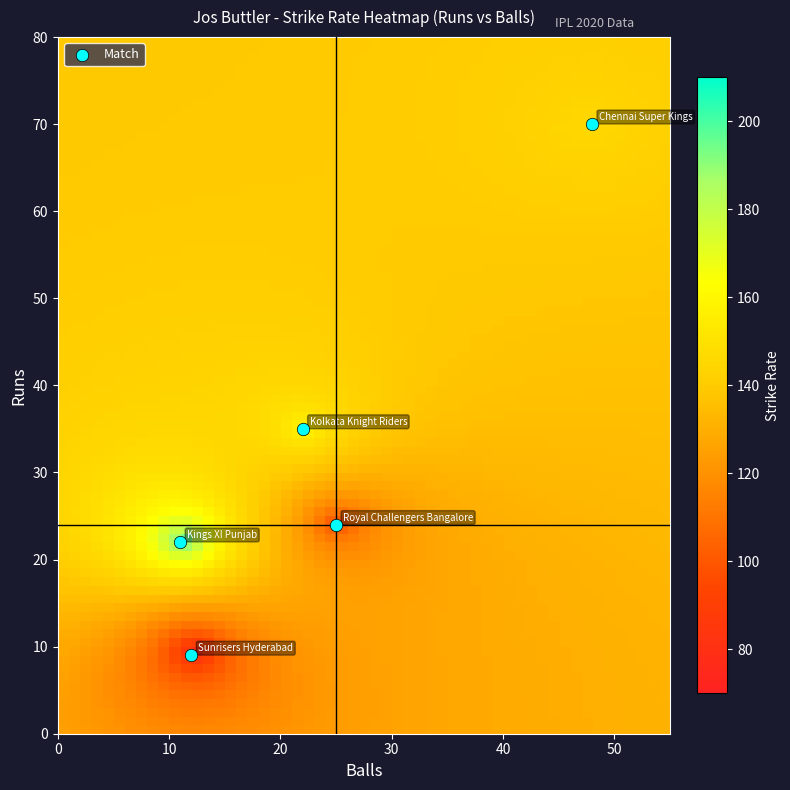

What is the range of X values (max minus min)?

37